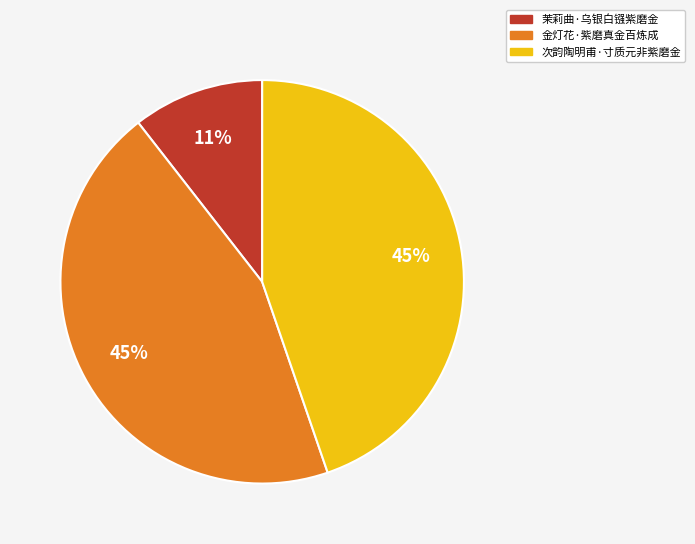

Count the number of slices in the pie.

3